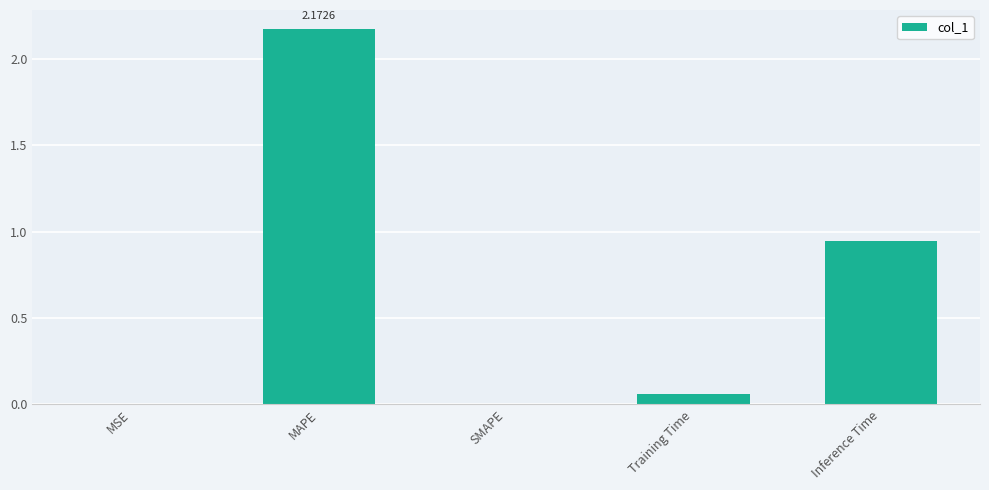

How many series are shown in this chart?

1